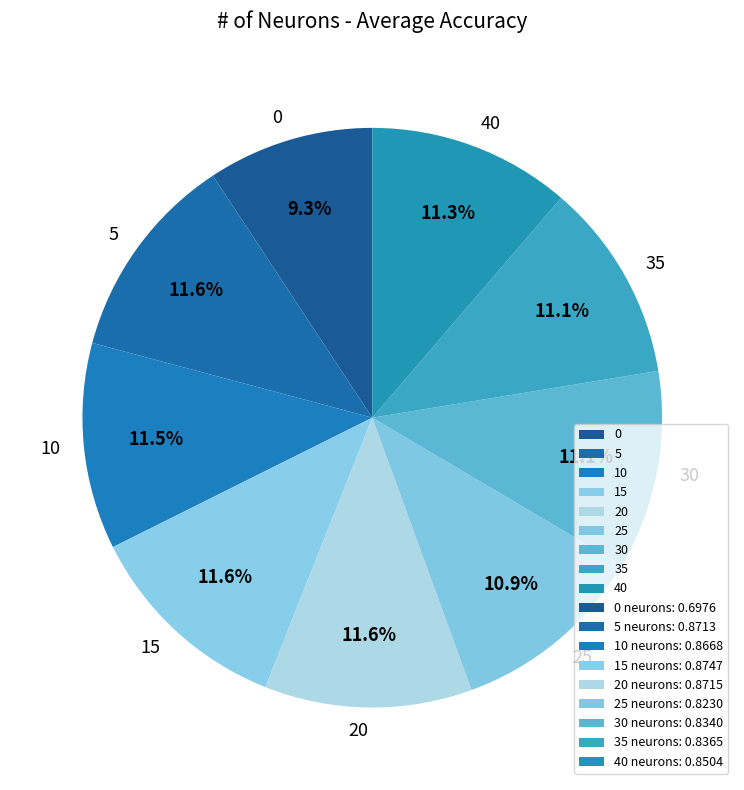

To the nearest percent, what is the average slice percentage?

11%